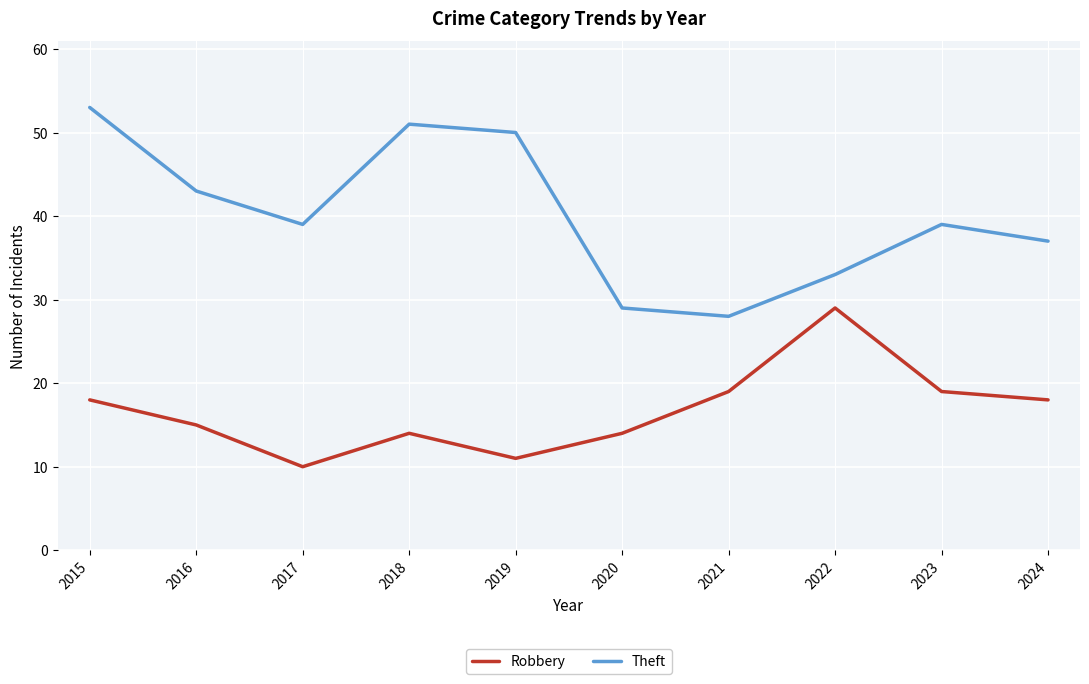

Which series has the largest range (max minus min)?

Theft